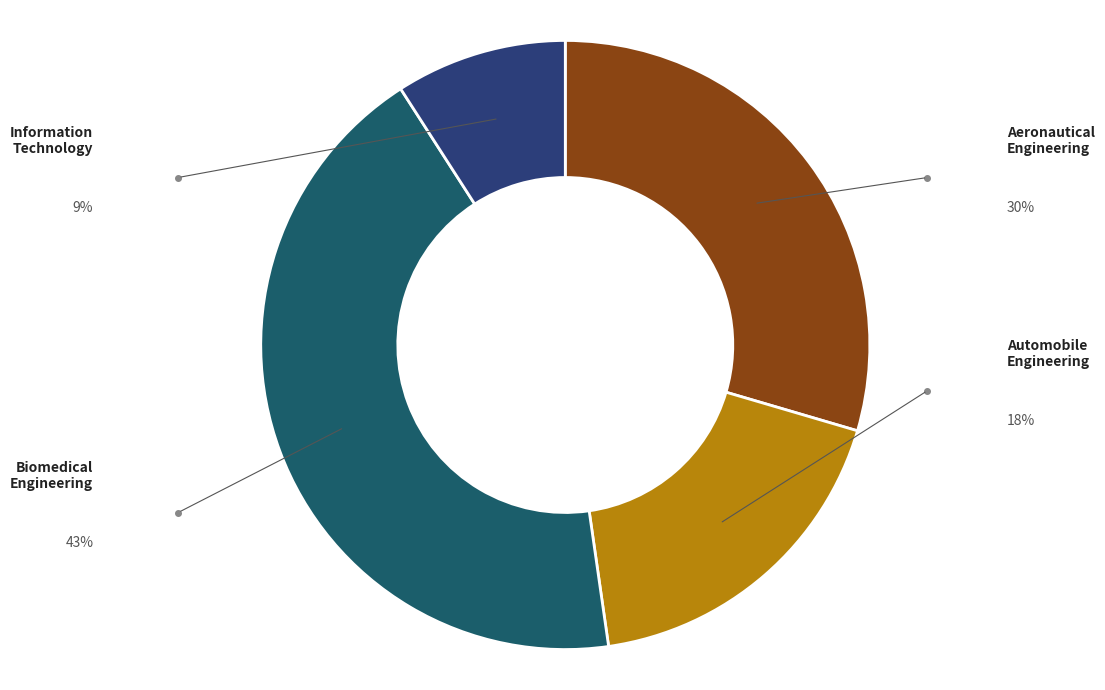

The Biomedical Engineering slice represents 43% of the pie. True or false?

True